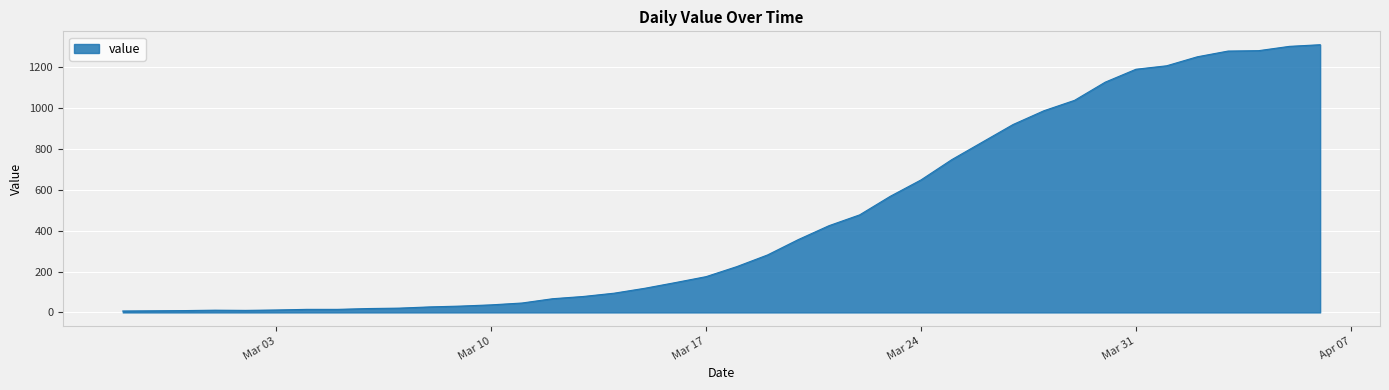

What is the difference between the maximum and minimum values?

1302